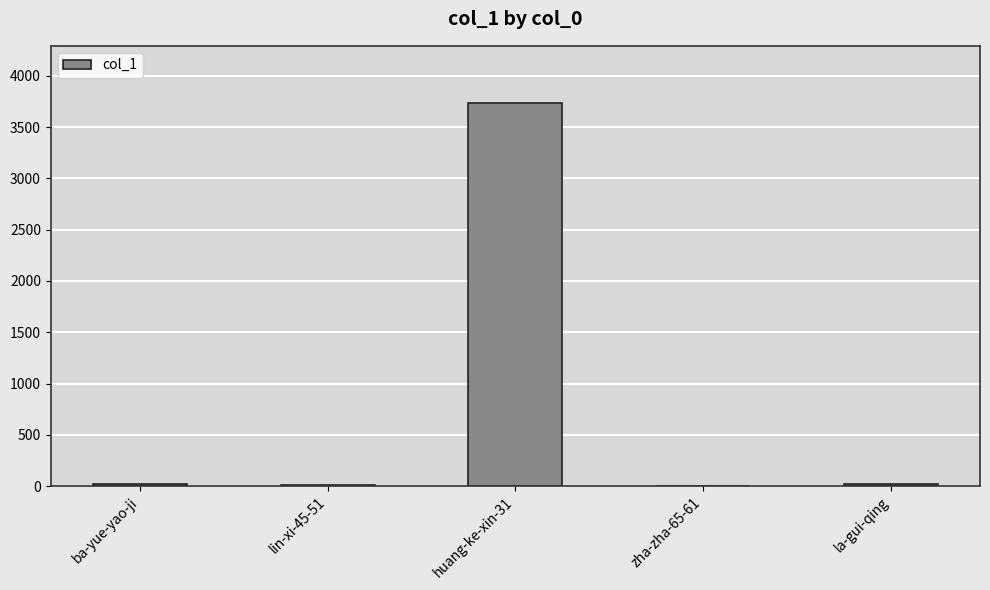

What is the greatest value displayed?

3733